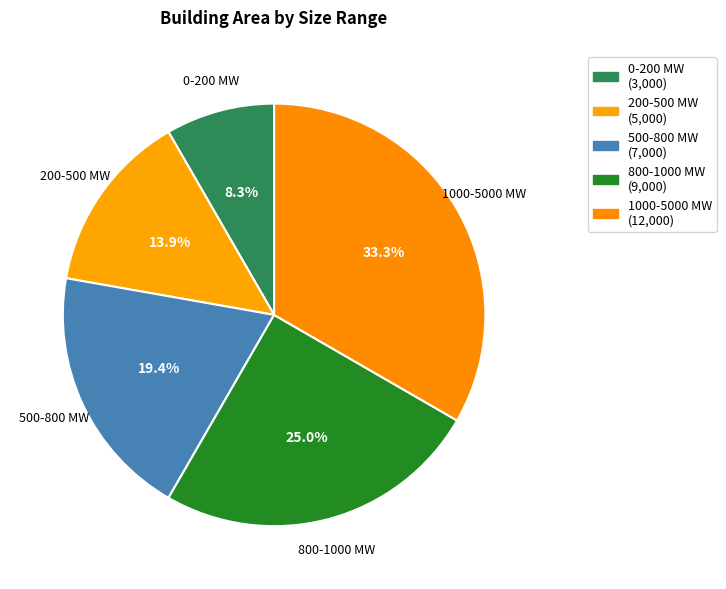

How many segments does this pie chart have?

5